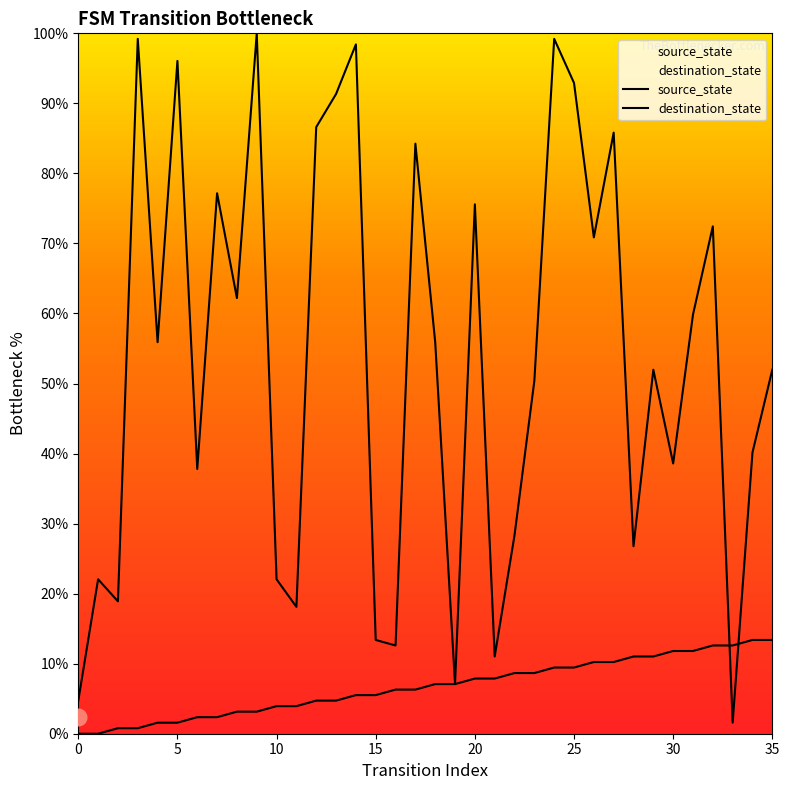

How many values in the destination_state series exceed 55?

18